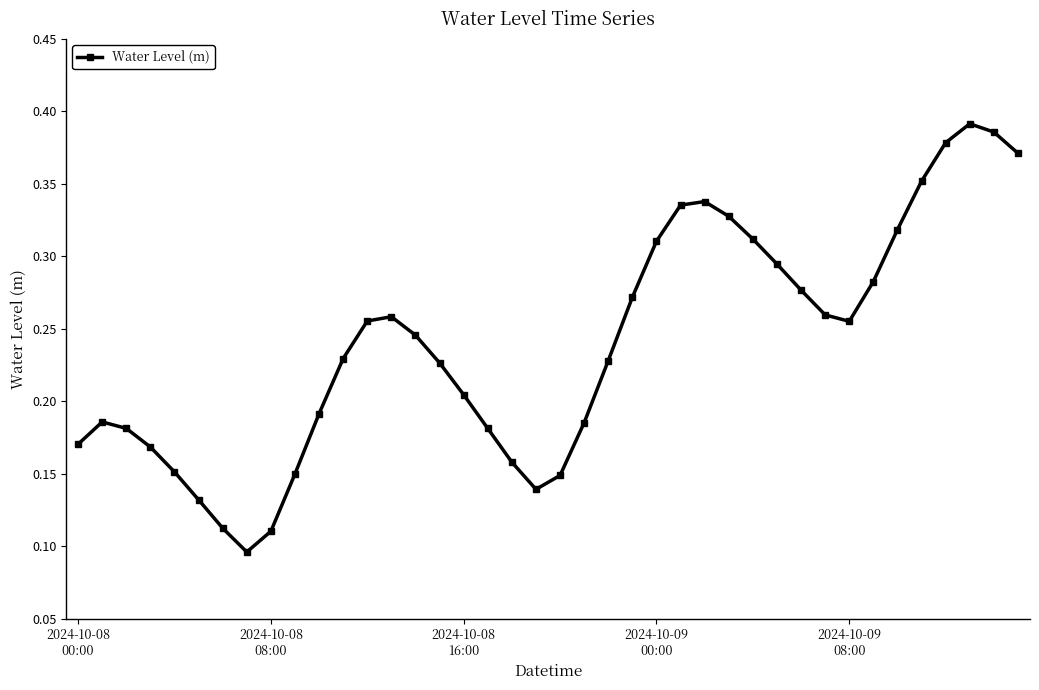

How many interior local valleys (lower than both neighbors) does the data have?

3